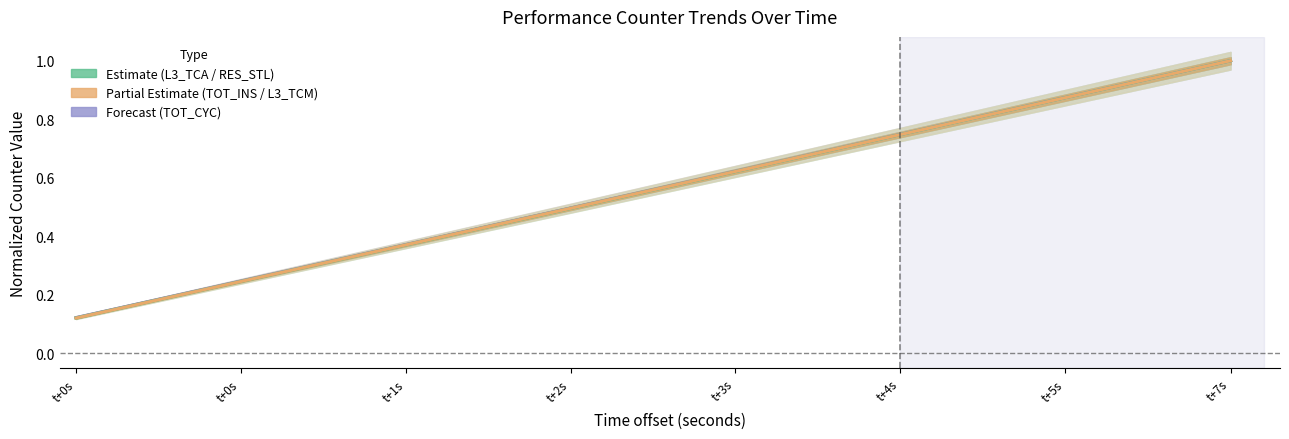

Reading left to right, list all the values displayed in this chart.

PAPI_L3_TCA: t+0s=0.1	t+0s=0.2	t+1s=0.4	t+2s=0.5	t+3s=0.6	t+4s=0.7	t+5s=0.9	t+7s=1.0
PAPI_TOT_INS: t+0s=0.1	t+0s=0.2	t+1s=0.4	t+2s=0.5	t+3s=0.6	t+4s=0.7	t+5s=0.9	t+7s=1.0
PAPI_TOT_CYC: t+0s=0.1	t+0s=0.2	t+1s=0.4	t+2s=0.5	t+3s=0.6	t+4s=0.7	t+5s=0.9	t+7s=1.0
PAPI_RES_STL: t+0s=0.1	t+0s=0.2	t+1s=0.4	t+2s=0.5	t+3s=0.6	t+4s=0.7	t+5s=0.9	t+7s=1.0
PAPI_L3_TCM: t+0s=0.1	t+0s=0.2	t+1s=0.4	t+2s=0.5	t+3s=0.6	t+4s=0.7	t+5s=0.9	t+7s=1.0